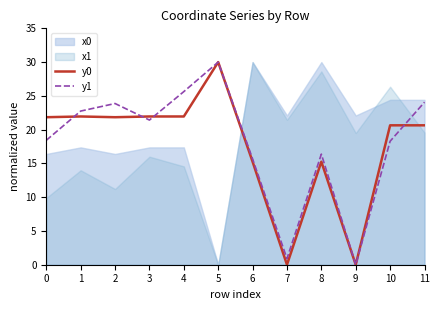

Where is the first local maximum for y0?

1